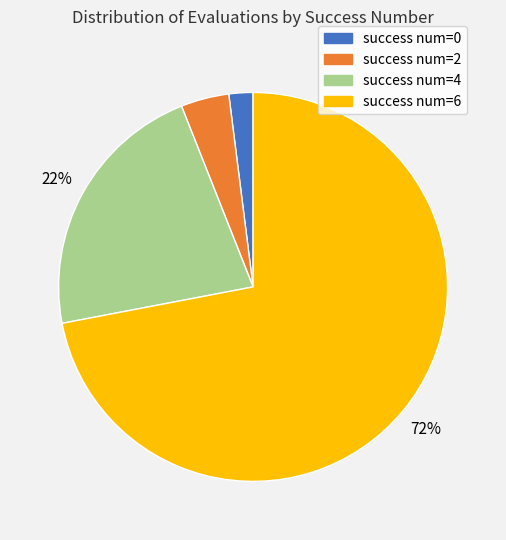

Do success num=6 and success num=4 together represent more than half of the pie?

Yes